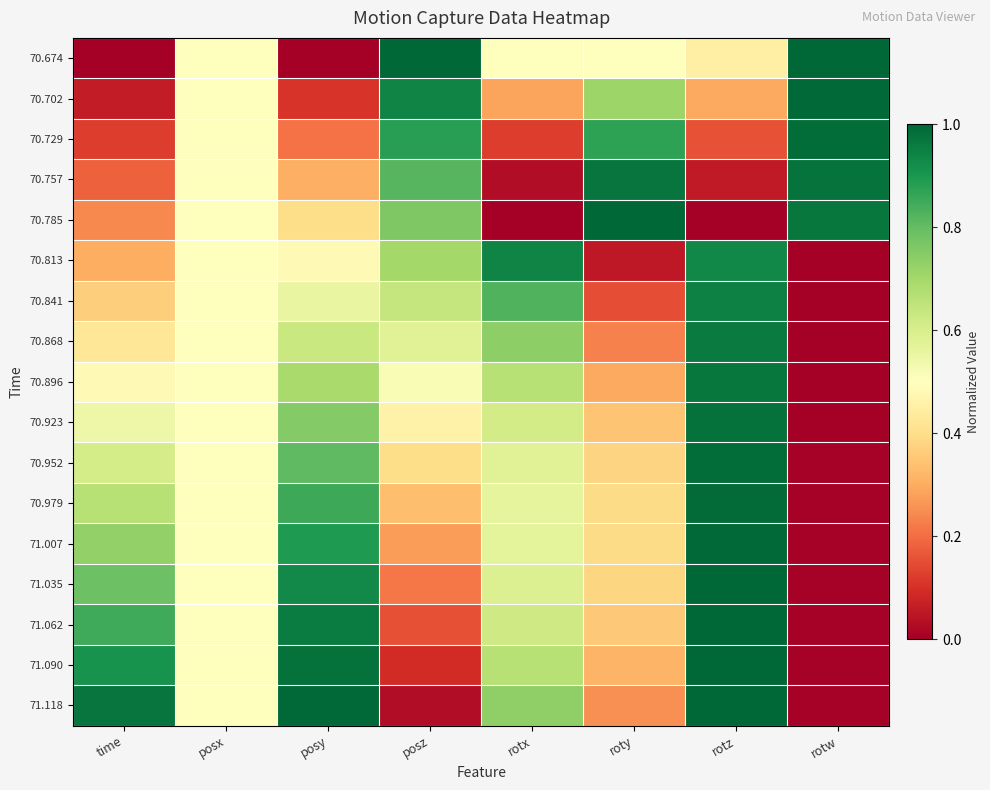

Between rotx and posz, which is larger?

posz